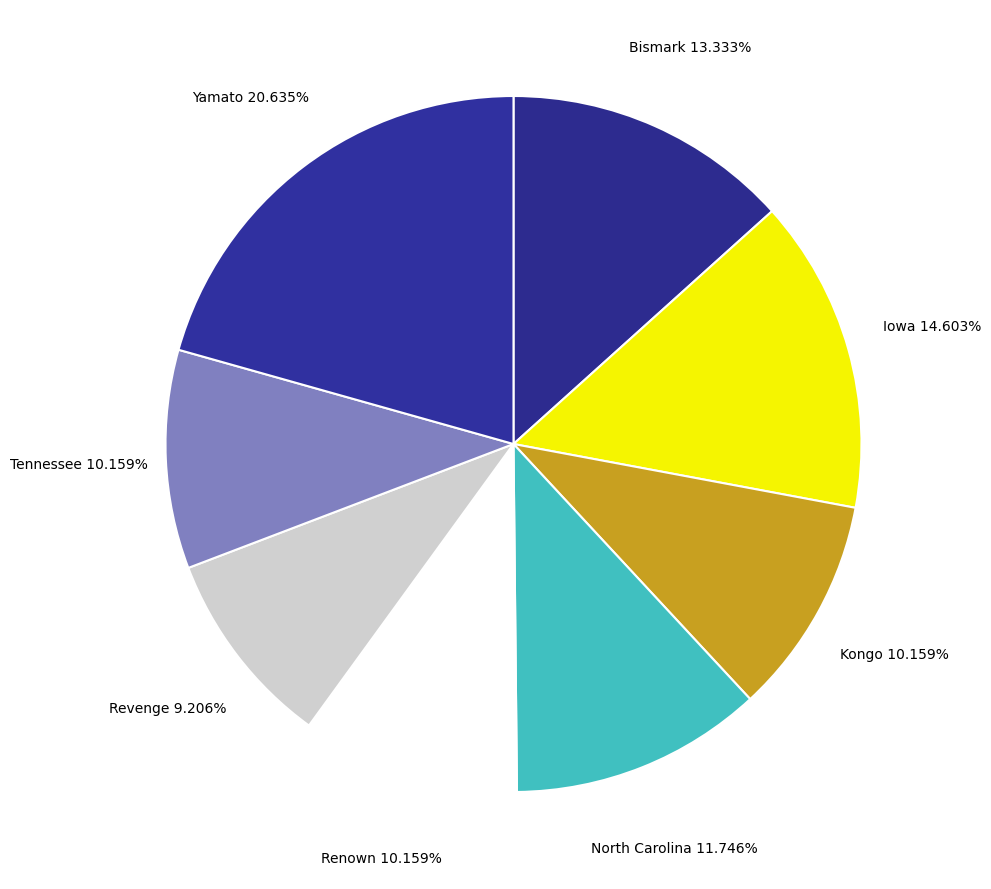

How much of the chart is everything except Kongo?

89.8%